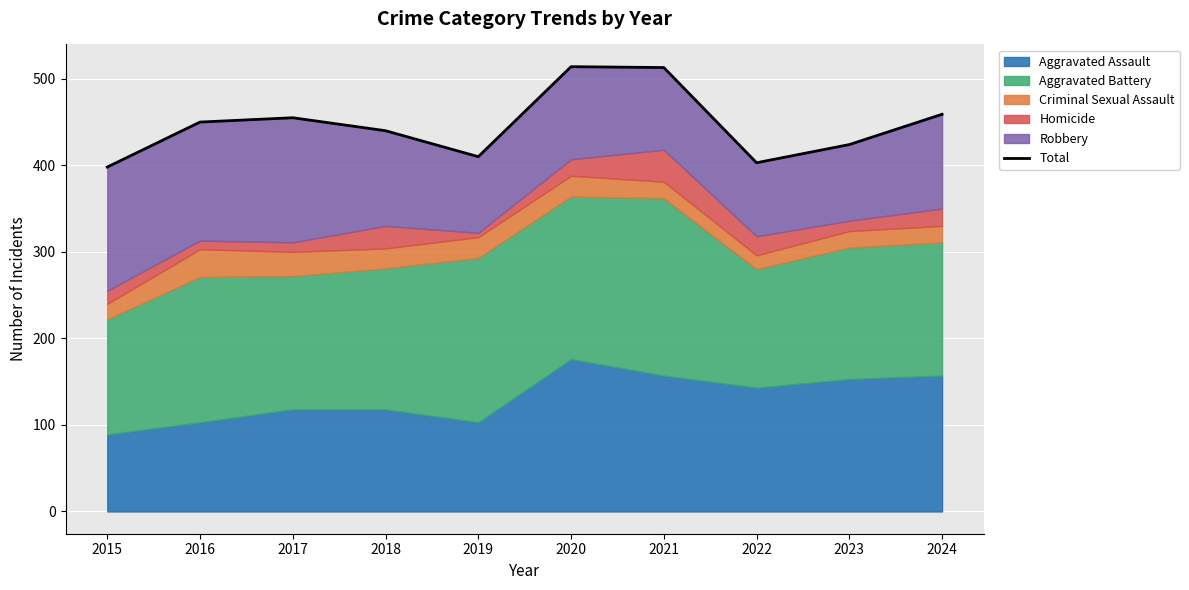

At which category does the data reach its first local peak?

2017